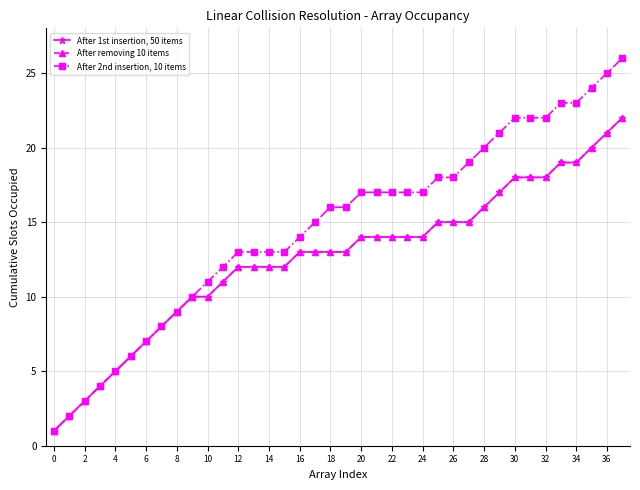

Does the chart have visible grid lines?

Yes